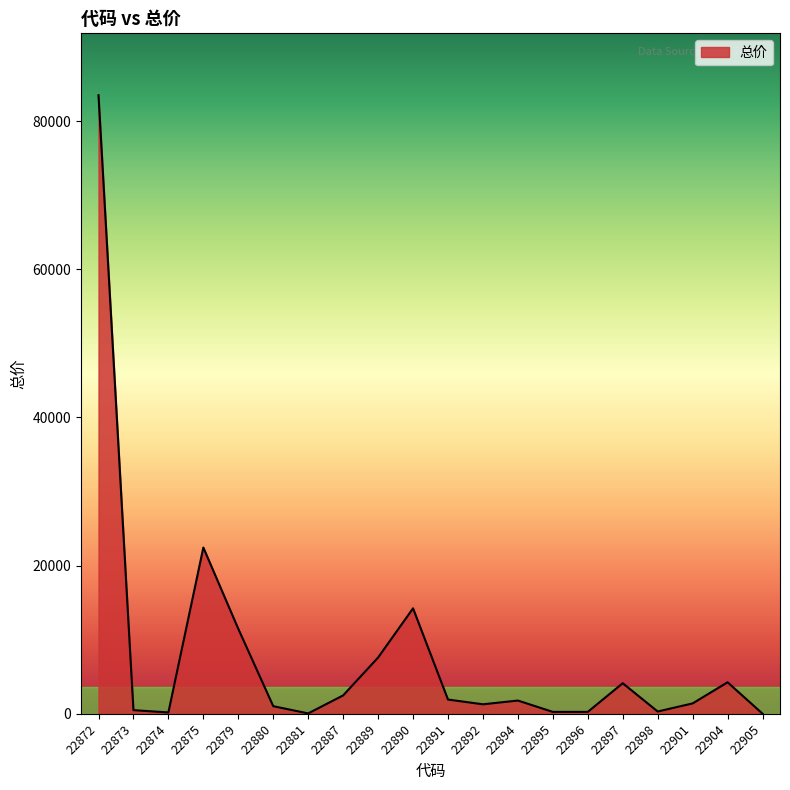

True or false: the data has more than 2 interior local peaks.

True